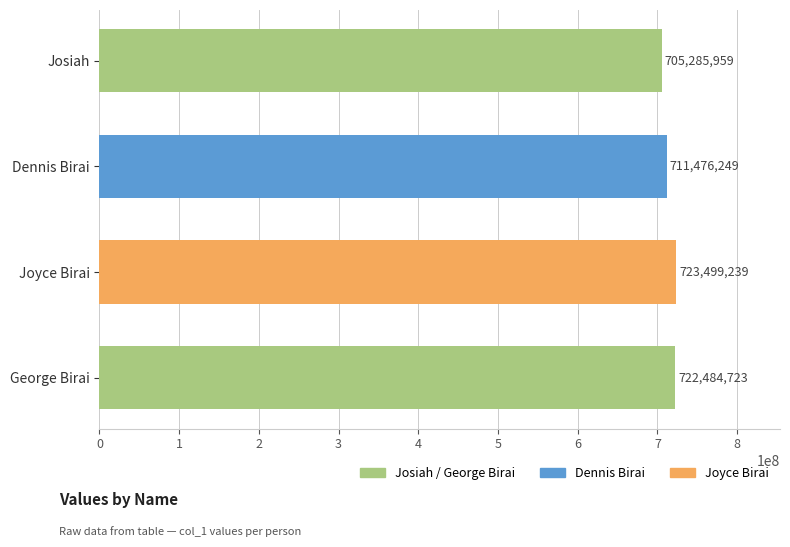

Reading left to right, list all the values displayed in this chart.

Josiah=705285959	Dennis Birai=711476249	Joyce Birai=723499239	George Birai=722484723